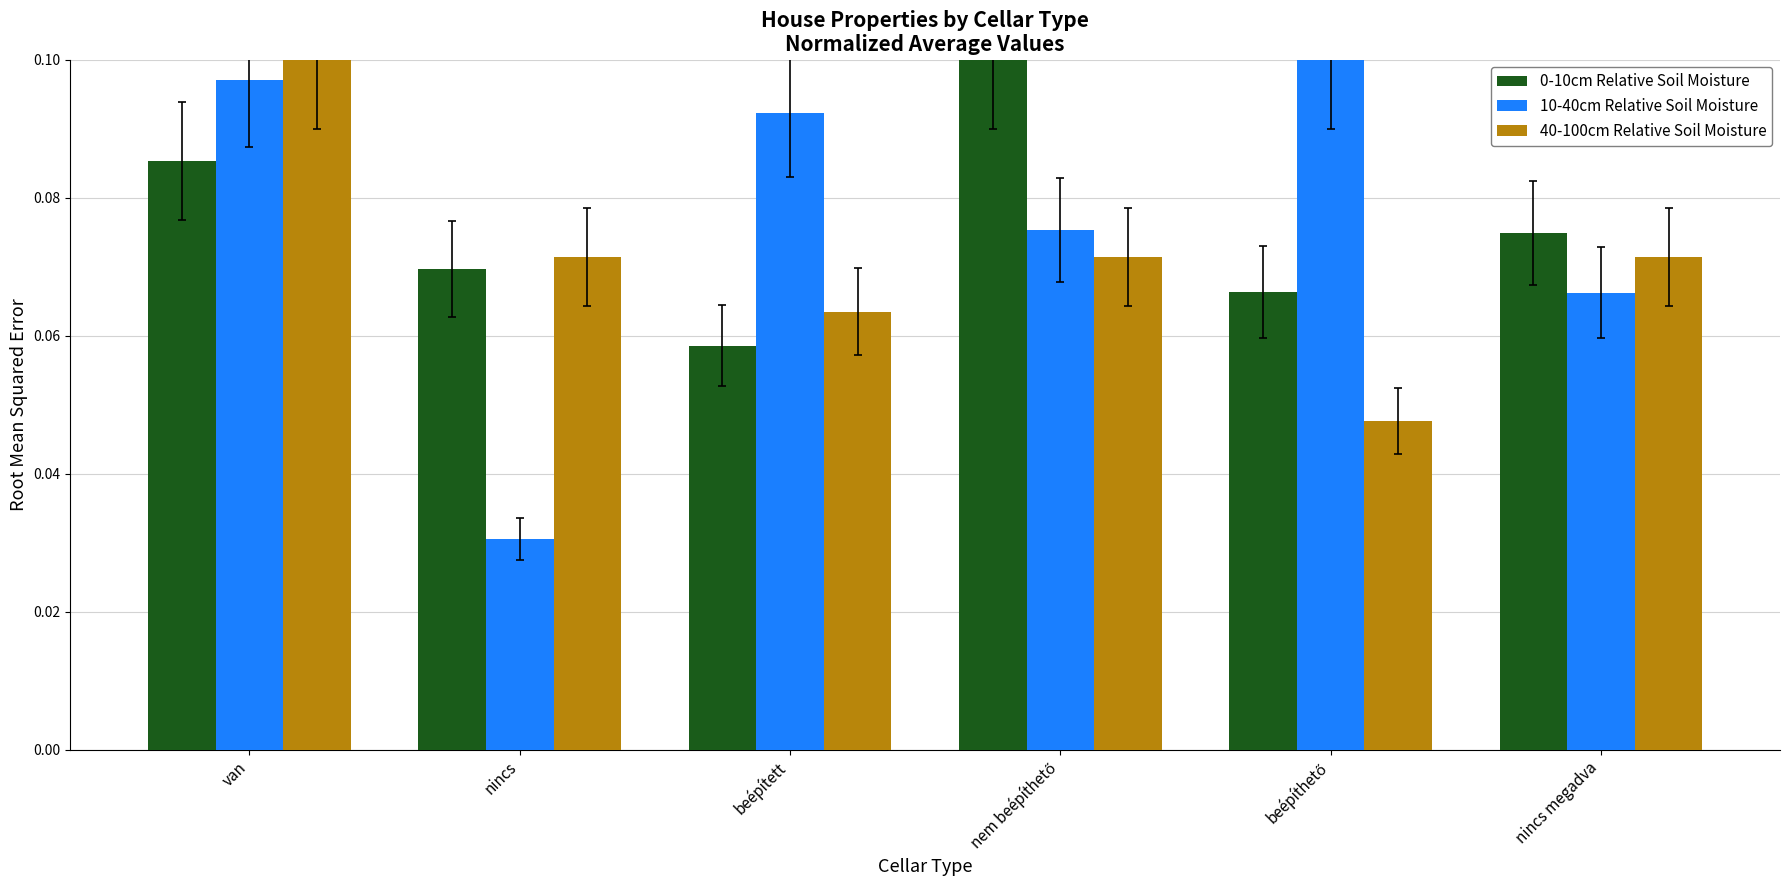

Between beépített and nincs megadva, which series saw the biggest shift?

10-40cm Relative Soil Moisture